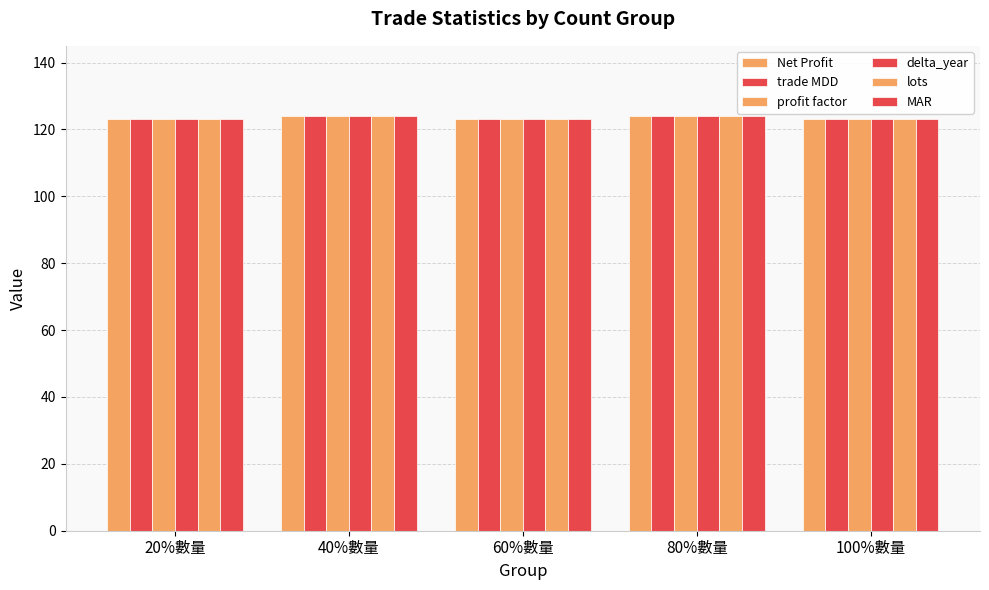

How many categories are shown in the chart?

5